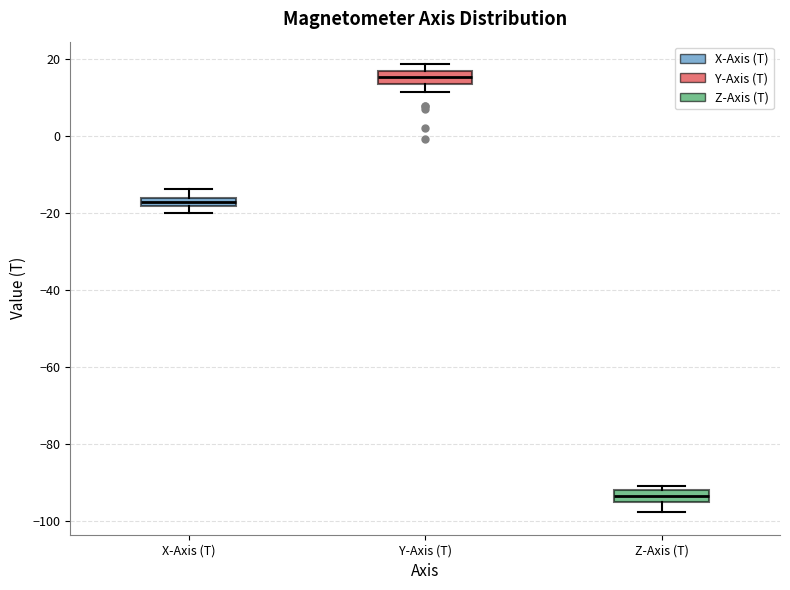

Where is the lower edge of the box for X-Axis (T) on the y-axis? The values are not printed on the chart, so give them approximately, as read against the axis.

-18